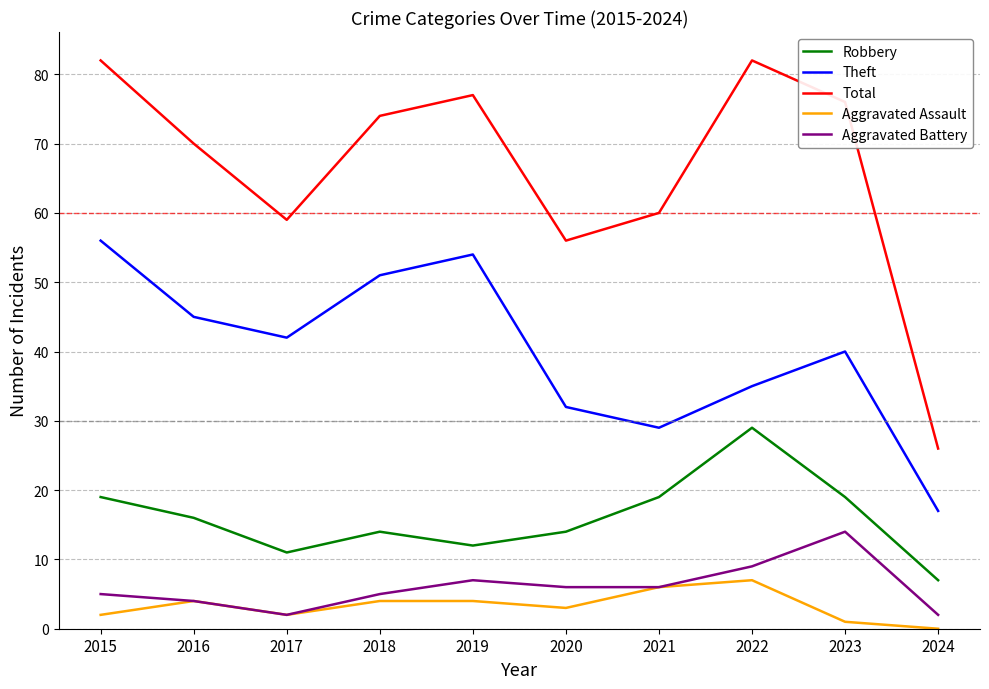

Rank the series by their maximum value, from lowest to highest.

Aggravated Assault, Aggravated Battery, Robbery, Theft, Total